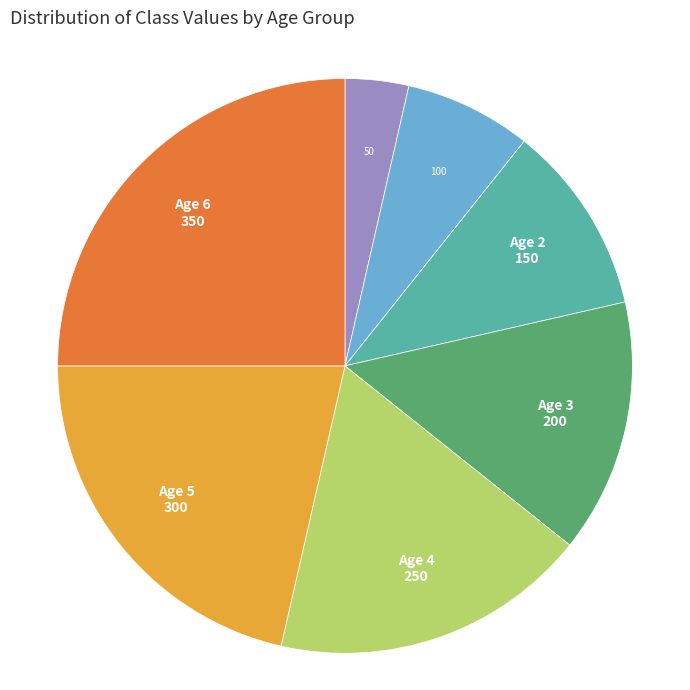

Does any single category account for the majority?

No